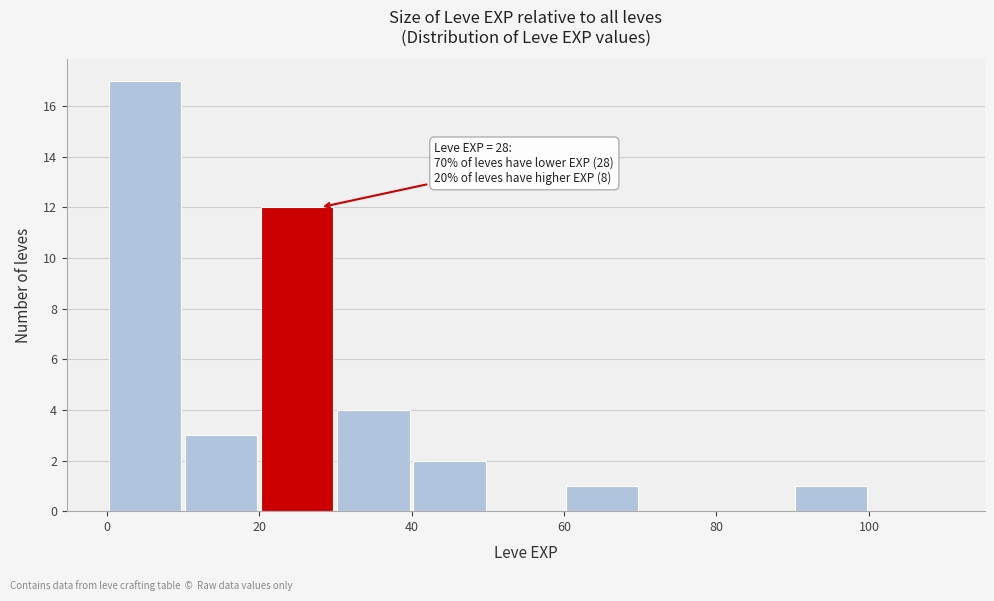

Which range on the x-axis has the tallest bar?

0 to 10